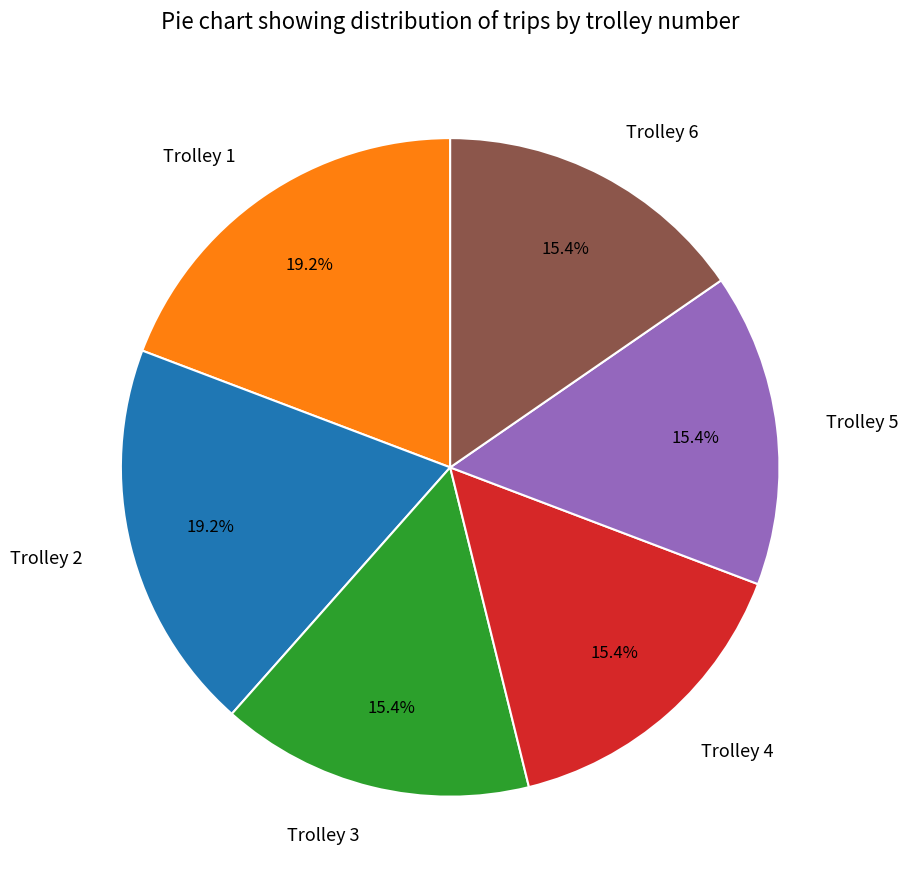

What is the total percentage of Trolley 6 and Trolley 1?

34.6%